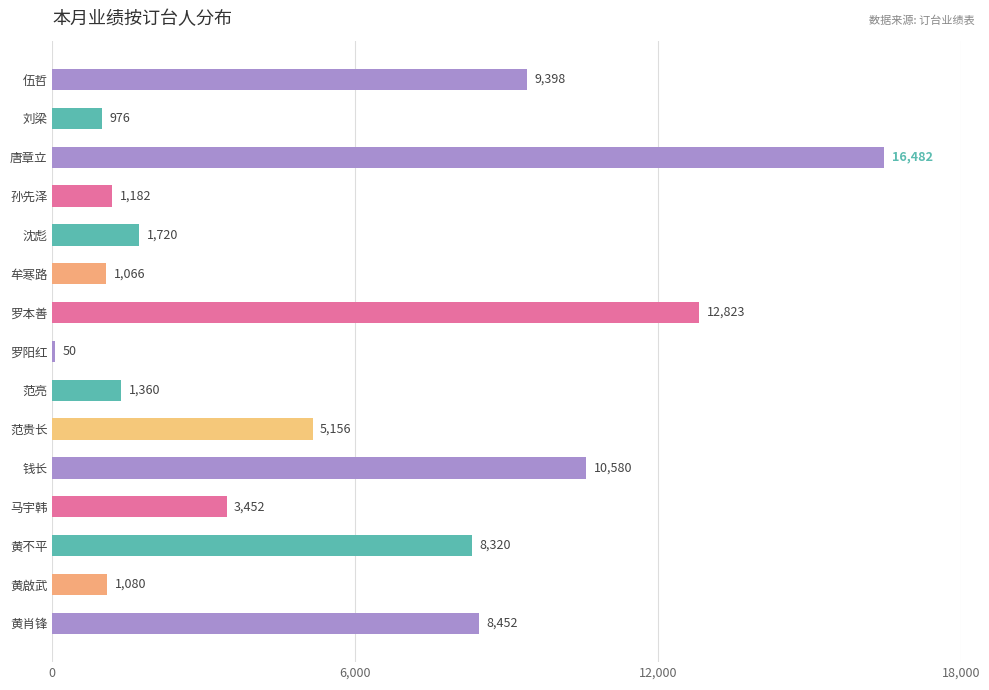

What is the sum of all values?

82097